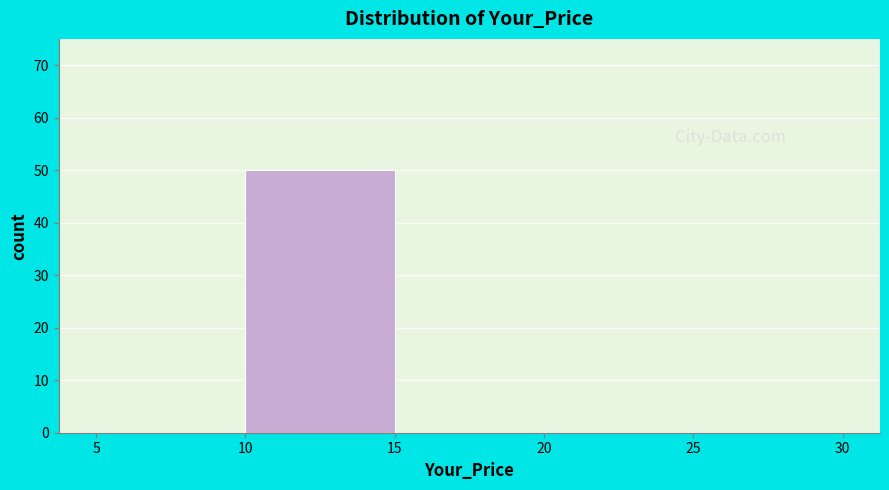

What is the height of the bar covering 10 to 15 on the x-axis? The values are not printed on the chart, so give them approximately, as read against the axis.

50